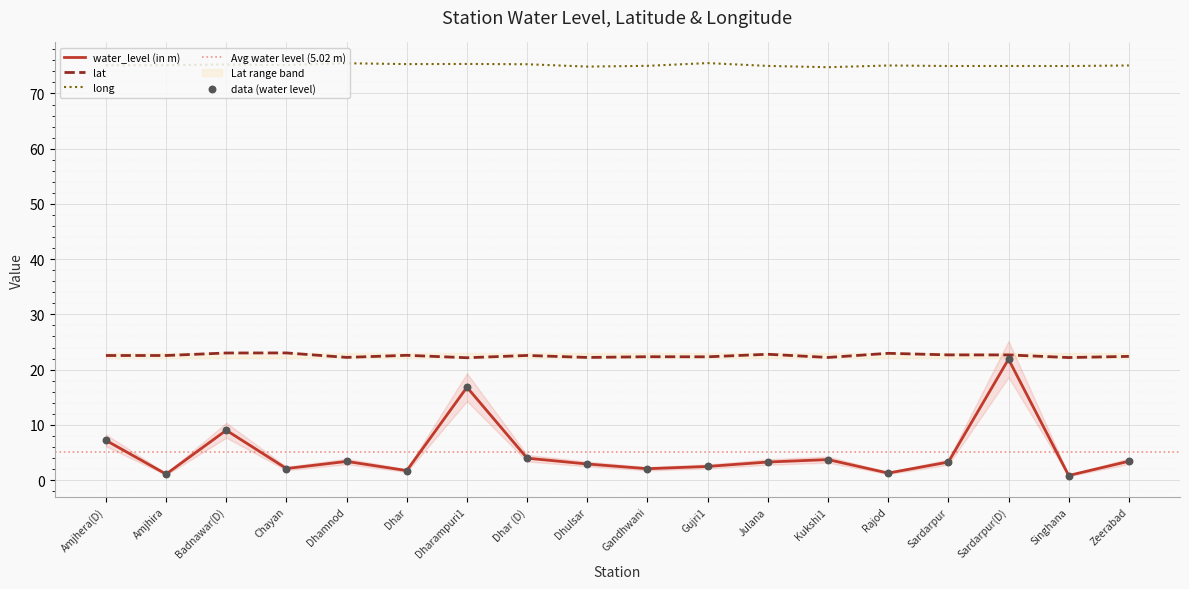

Which series has the largest Y range (max minus min)?

water_level (in m)